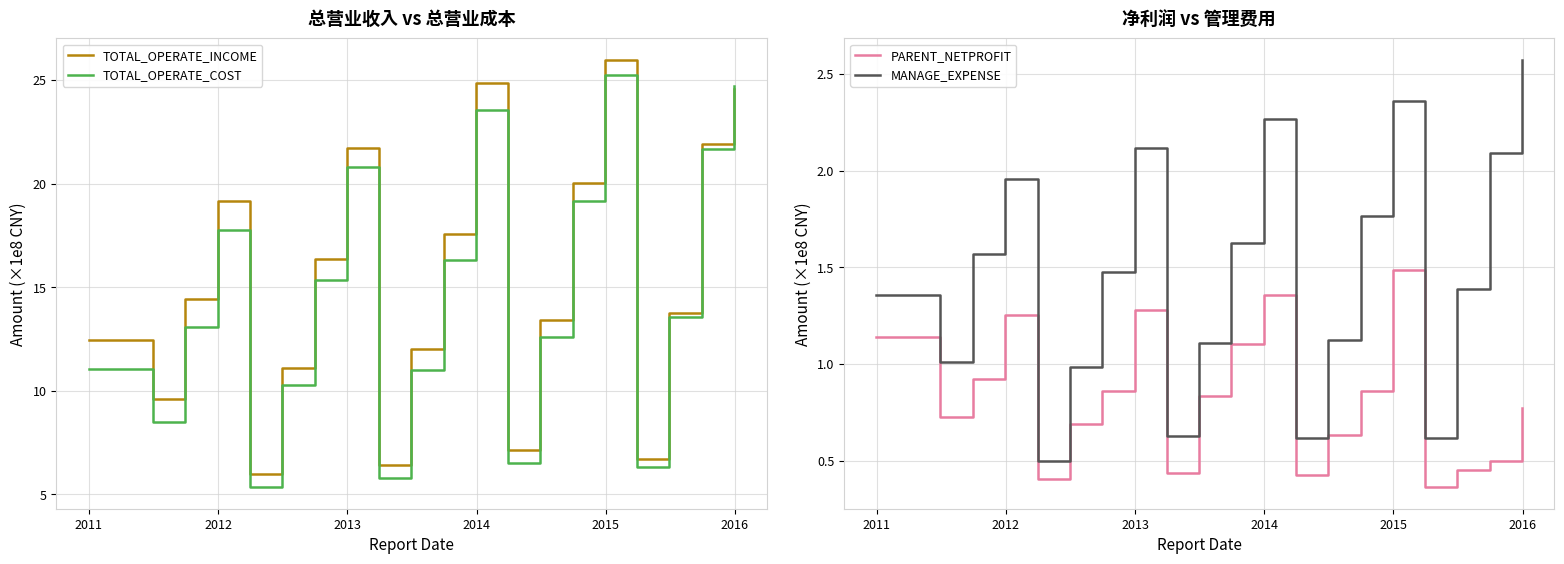

What is the maximum value for TOTAL_OPERATE_INCOME?

26.0